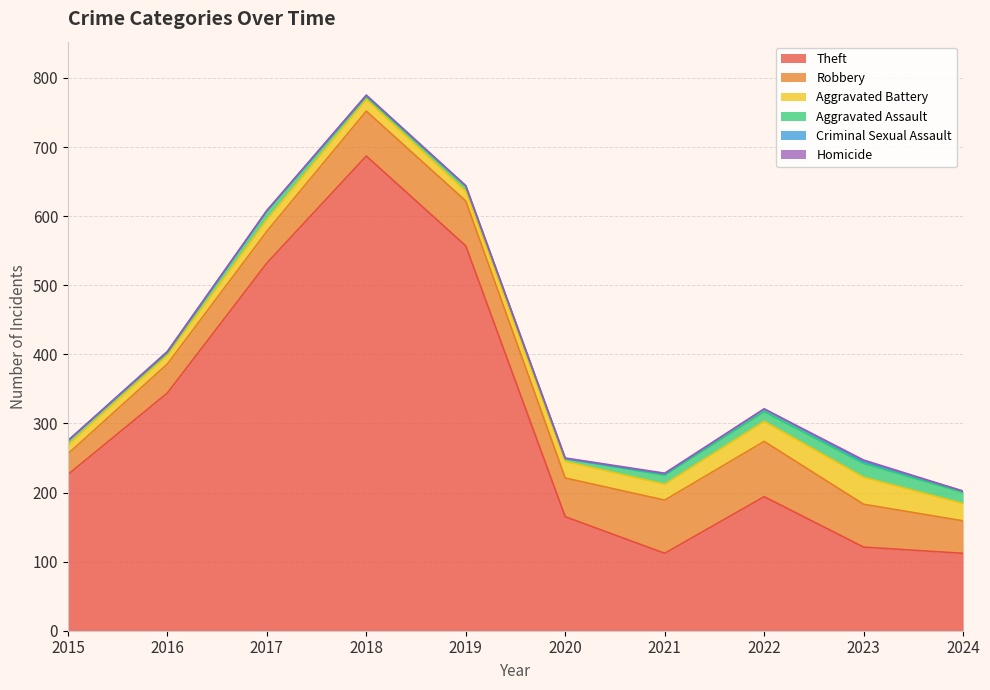

The value of Aggravated Battery at 2020 is 24. True or false?

True